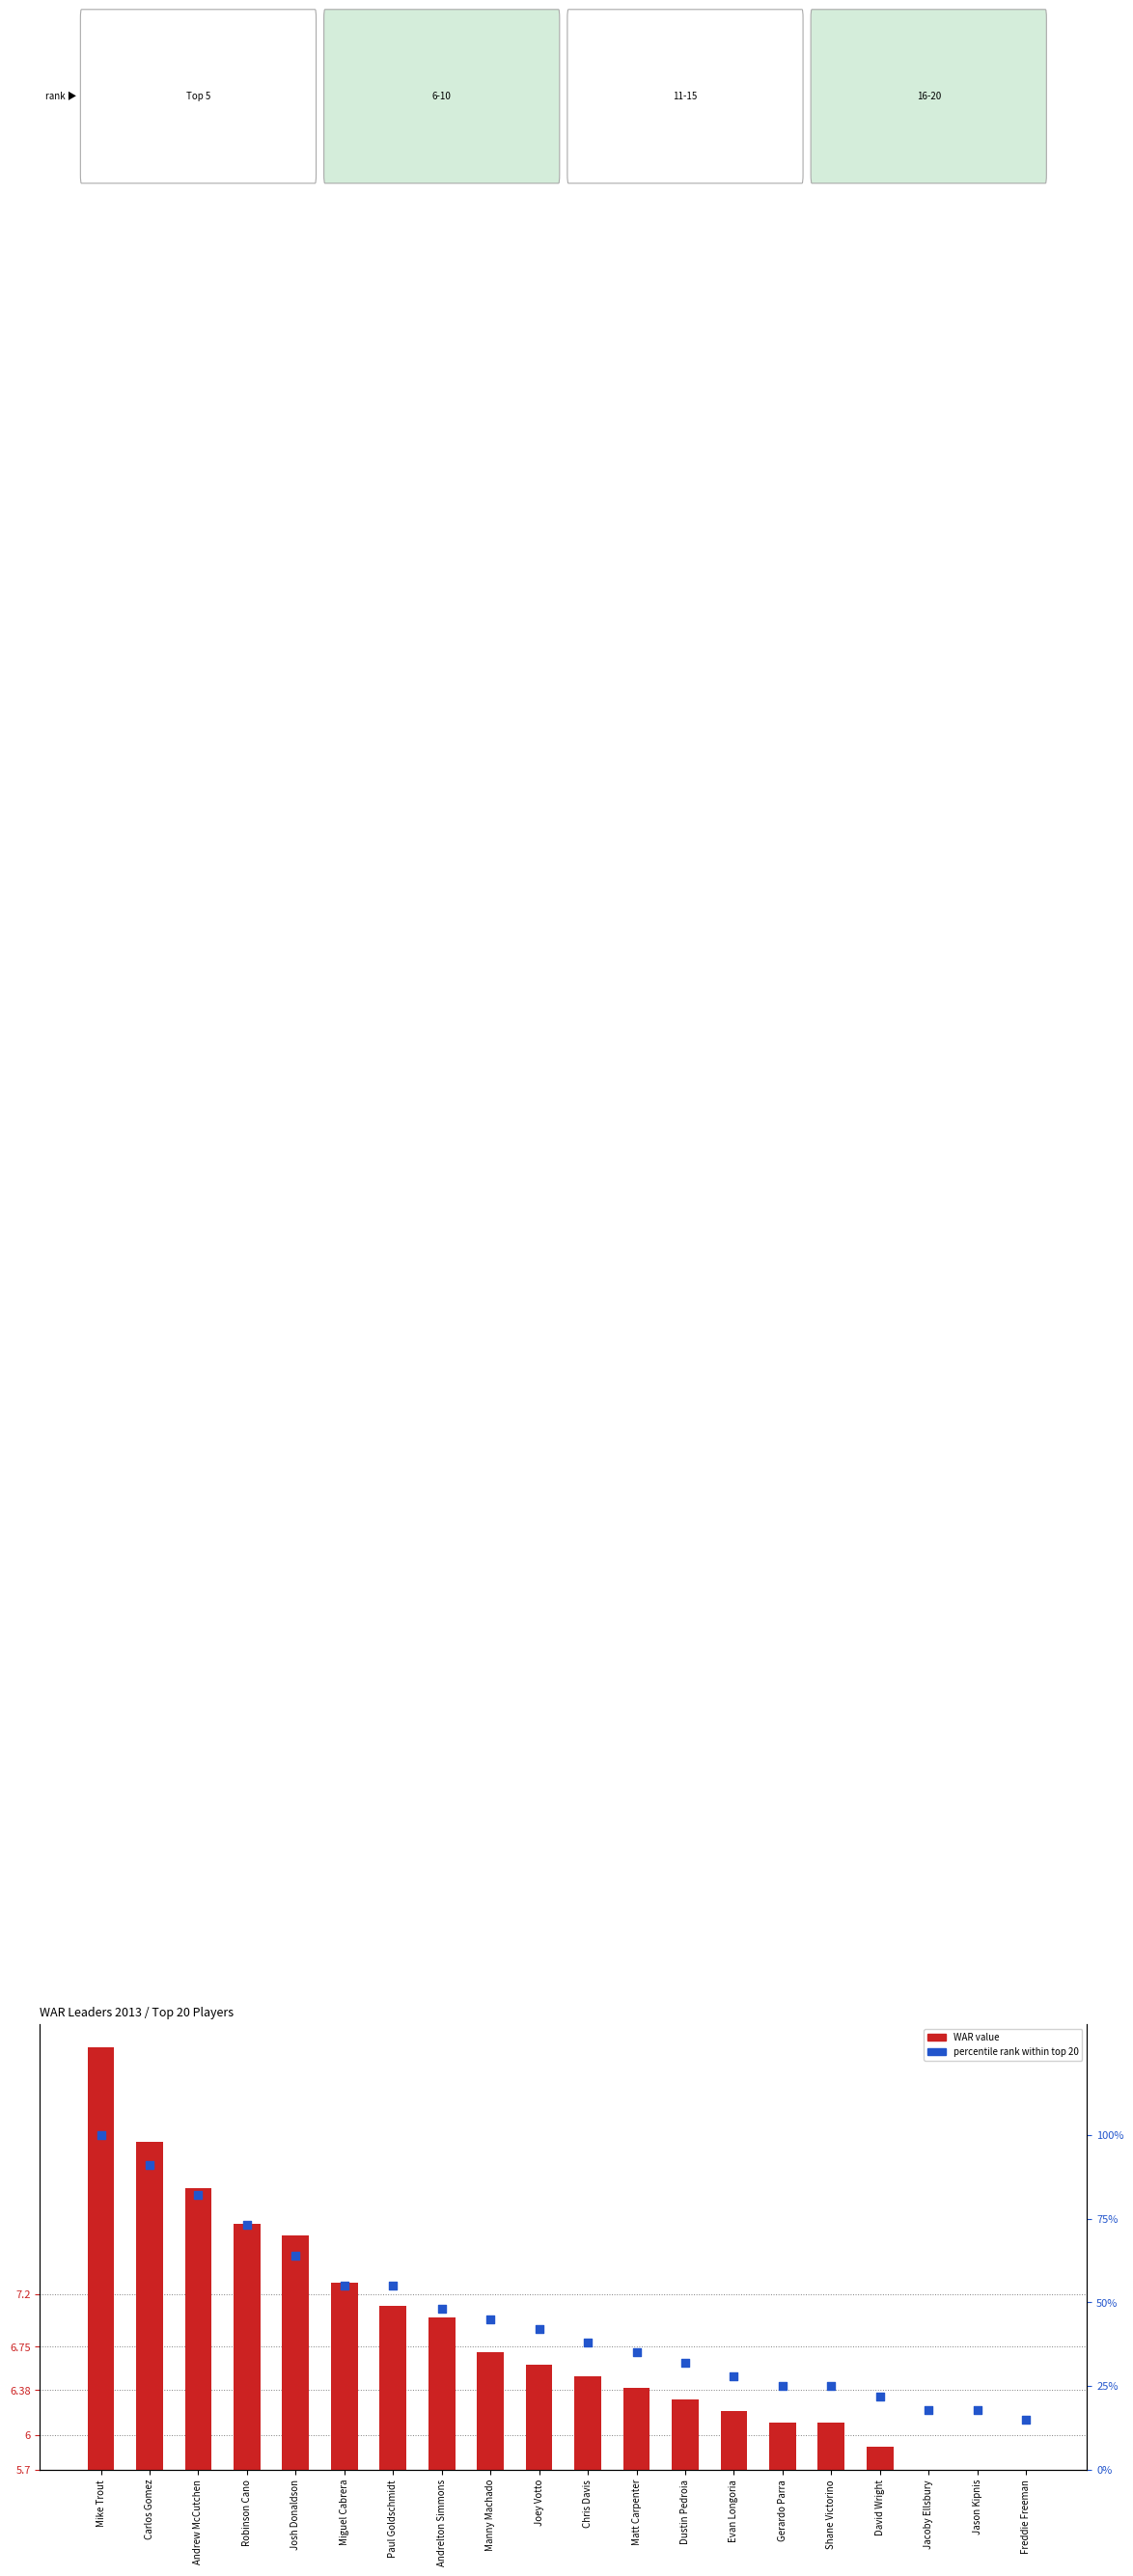

What are all the series names shown in the legend?

WAR value, percentile rank within top 20